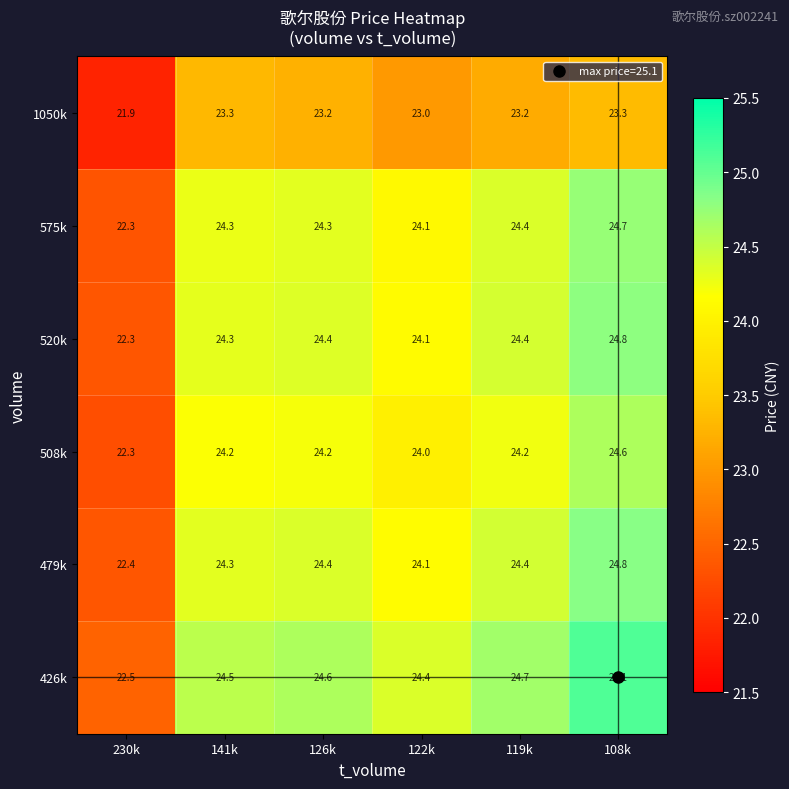

What is the minimum value shown in the chart?

21.9